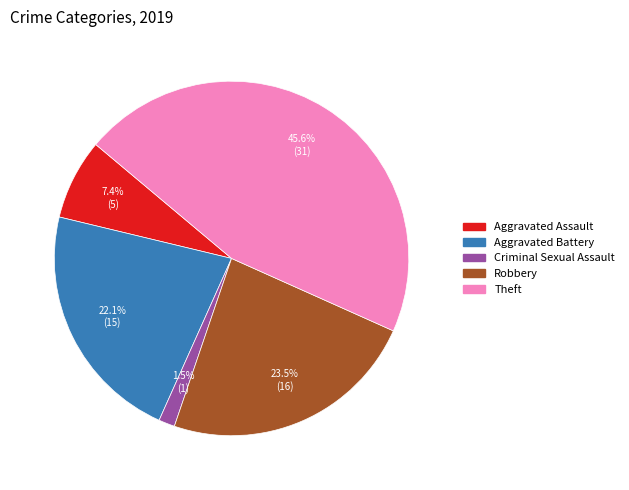

Does any single category account for the majority?

No